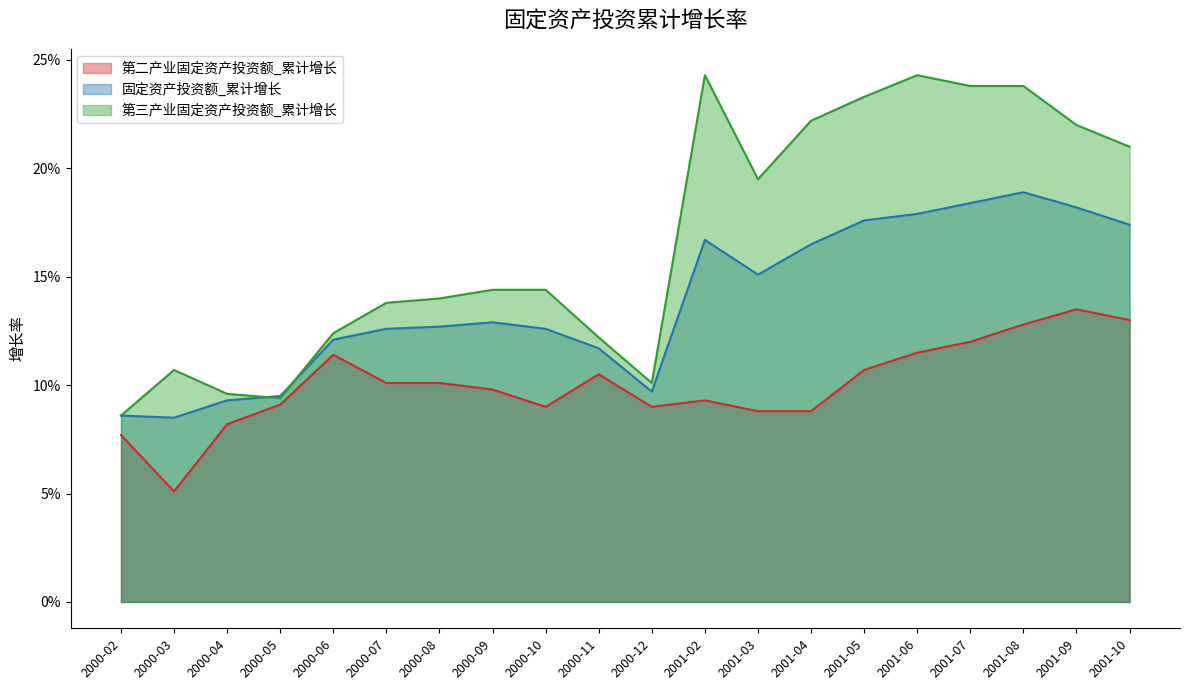

Between 2000-06 and 2000-08, which is larger?

2000-06